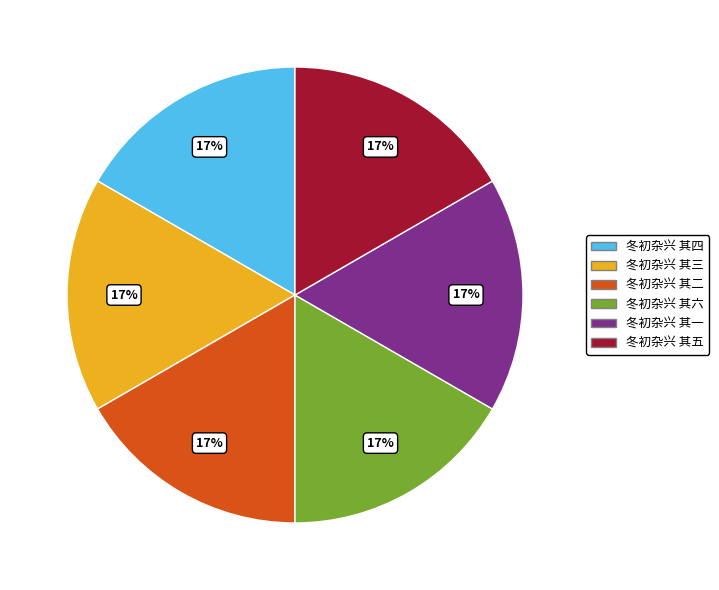

Is there any slice that represents more than half of the pie?

No